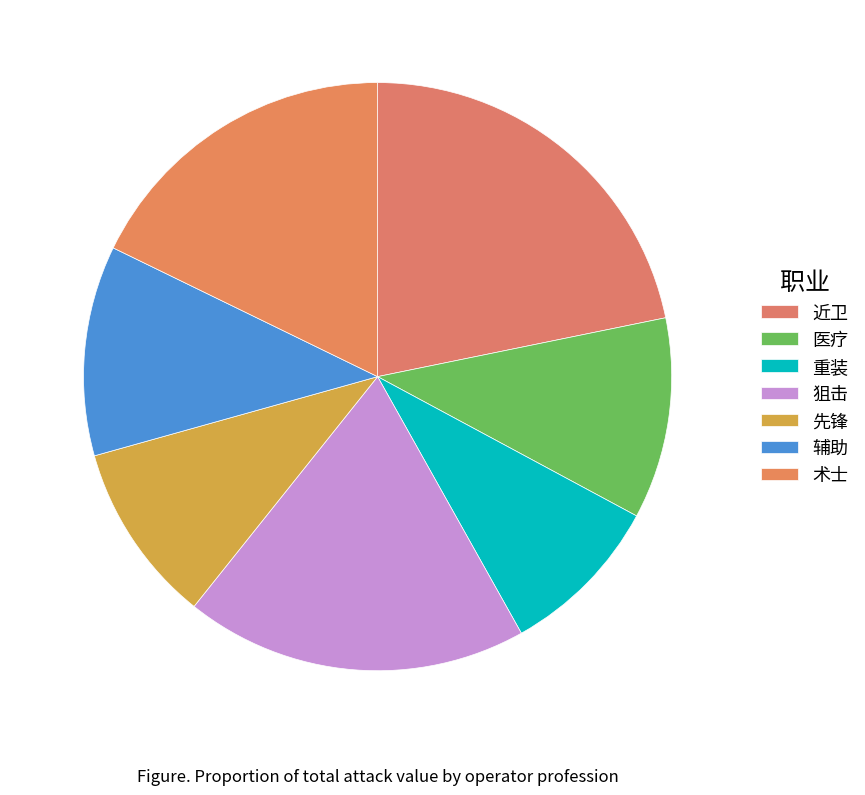

Which category has the smallest portion of the pie?

重装